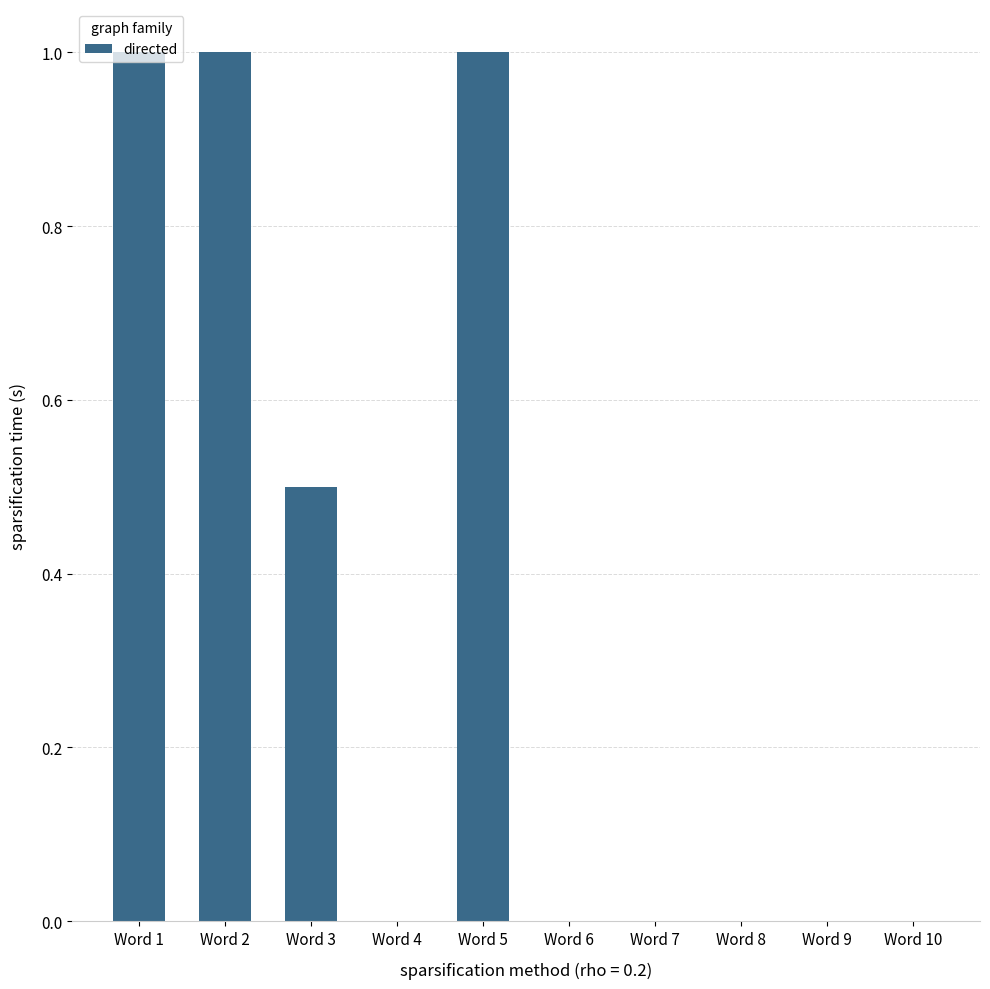

What is the change in value from Word 3 to Word 7?

-0.5